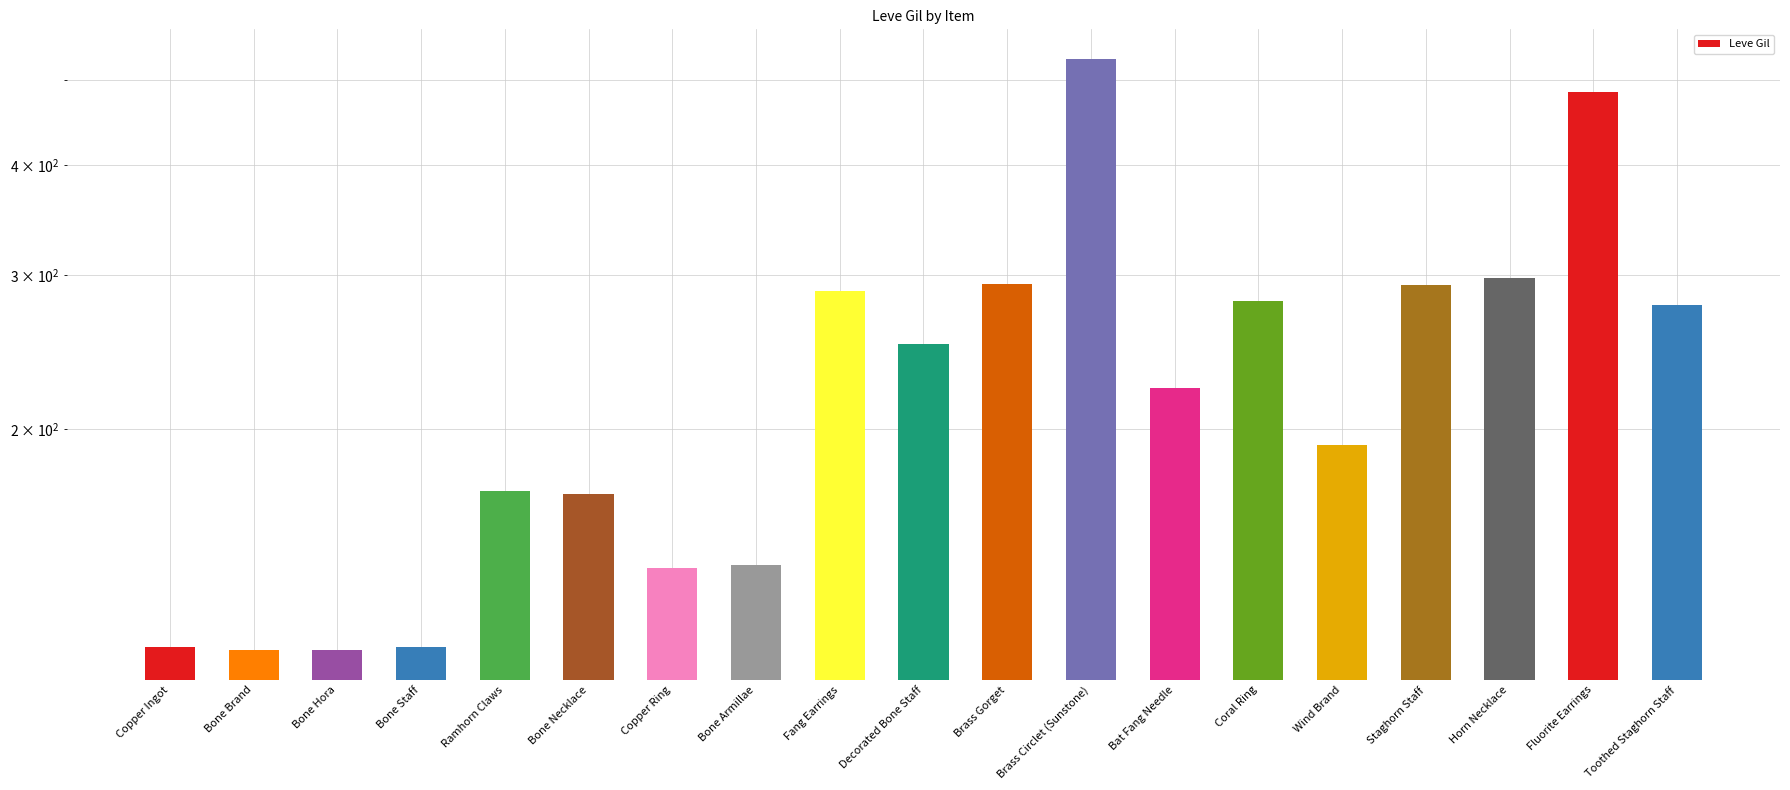

What is the average value?

236